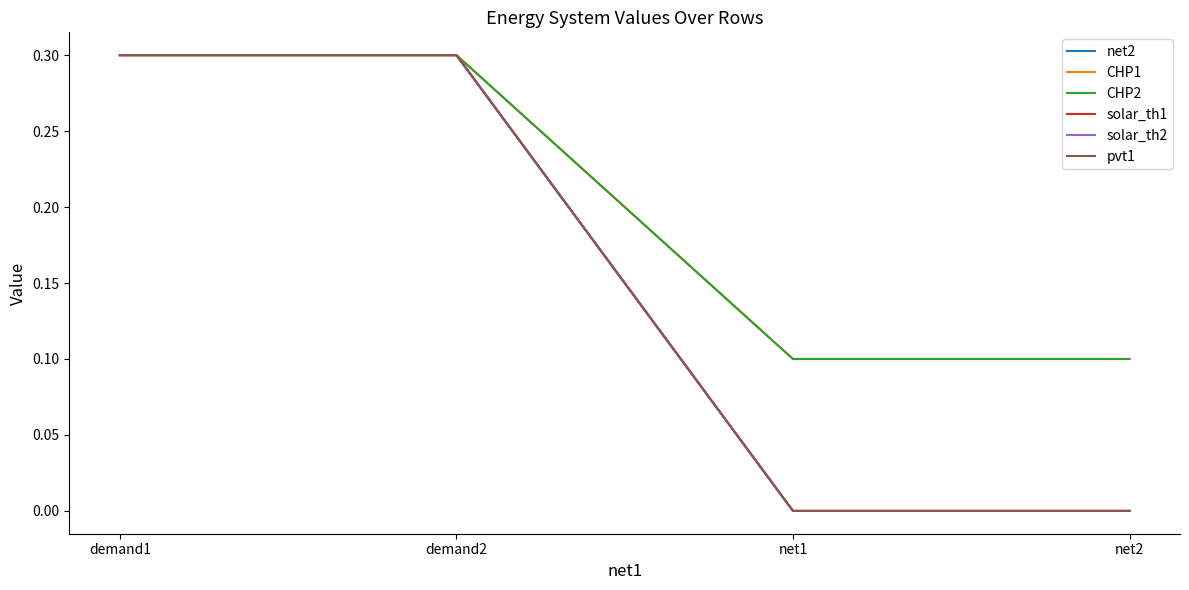

Is this an area chart (filled region under the line)?

No